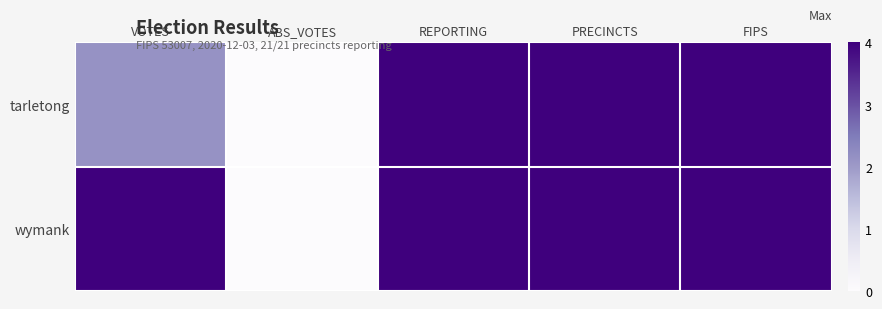

Reading right to left, transcribe all the data shown in this chart.

tarletong: FIPS=4.0	PRECINCTS=4.0	REPORTING=4.0	ABS_VOTES=0.0	VOTES=2.1
wymank: FIPS=4.0	PRECINCTS=4.0	REPORTING=4.0	ABS_VOTES=0.0	VOTES=4.0